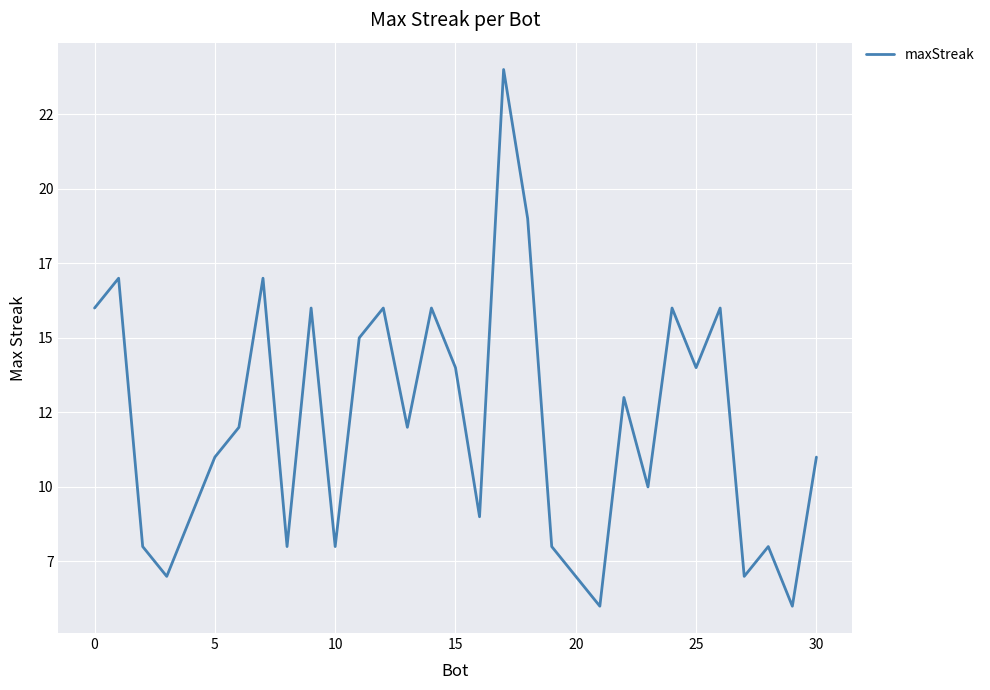

Does the chart have visible grid lines?

Yes